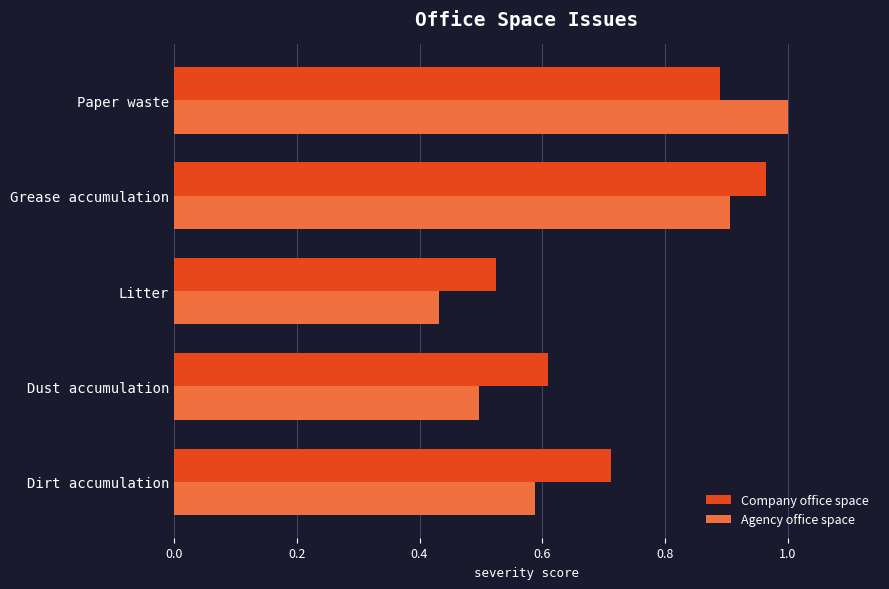

What is the sum of all Agency office space values?

3.4